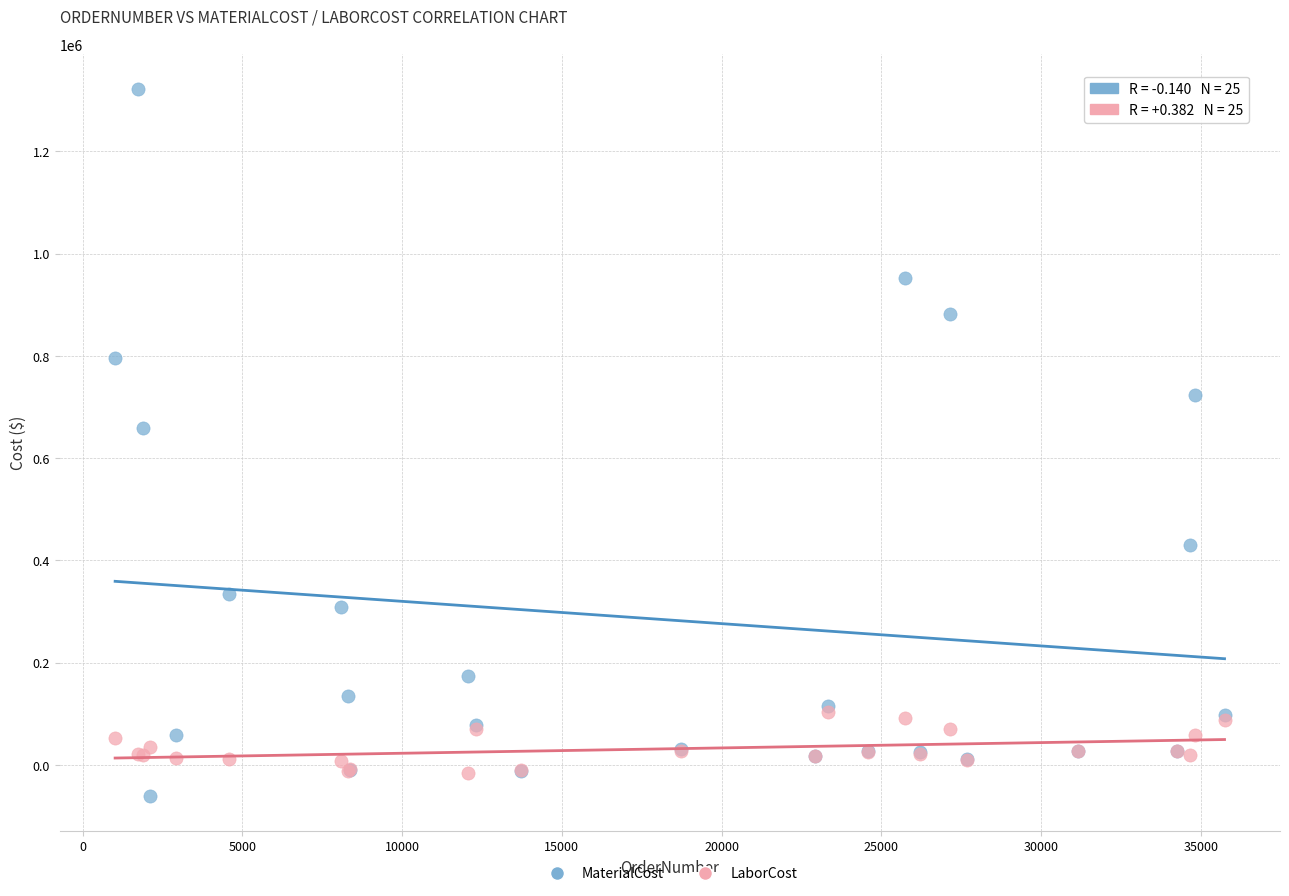

Which series has the widest spread of Y values?

MaterialCost